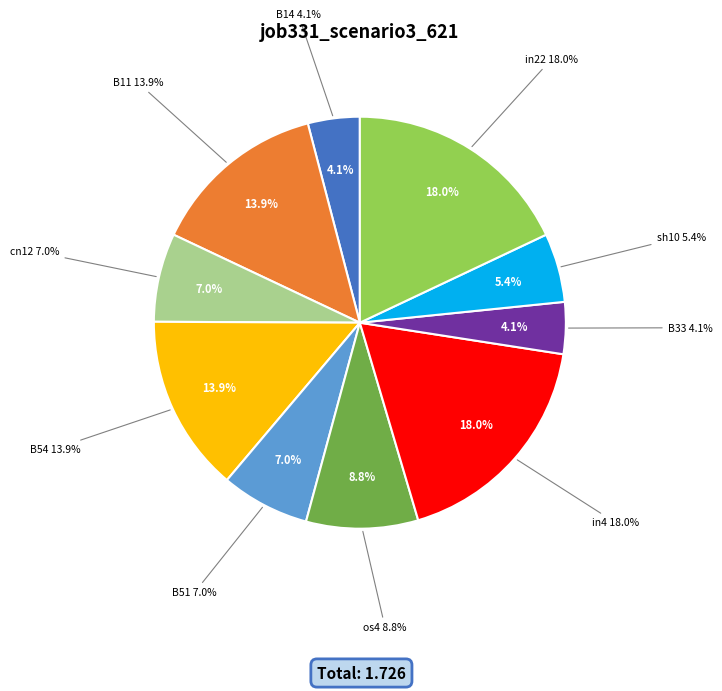

The B11 slice represents 29% of the pie. True or false?

False